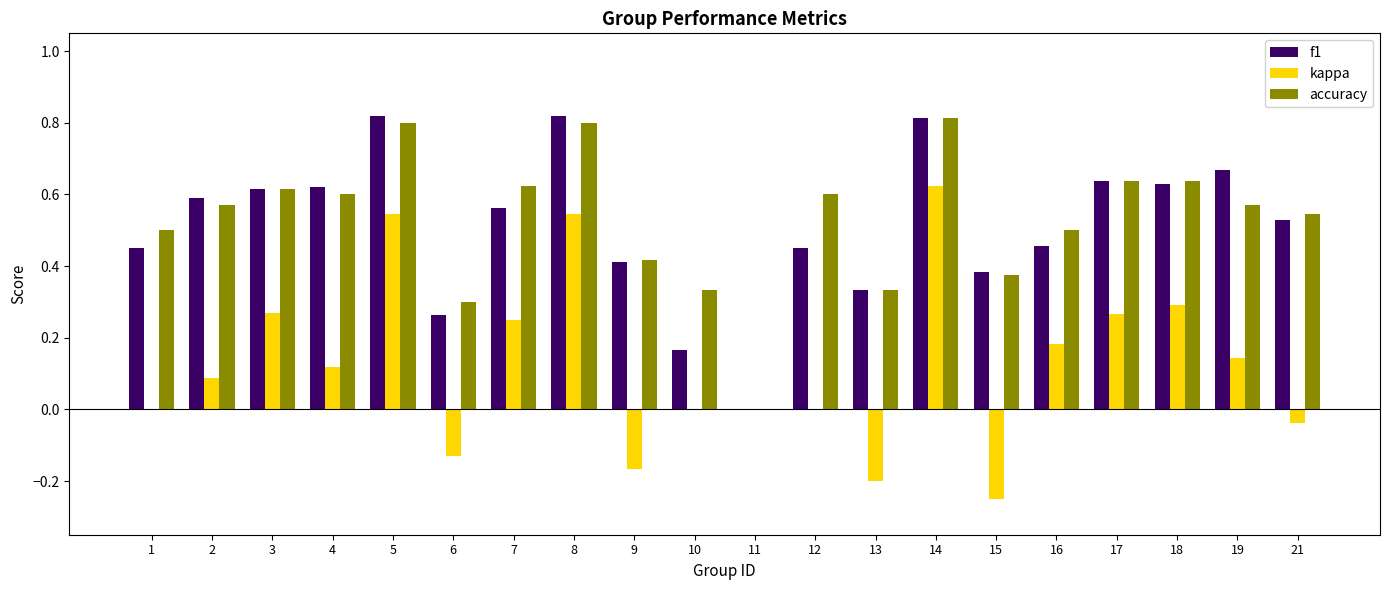

How many categories are shown in the chart?

20